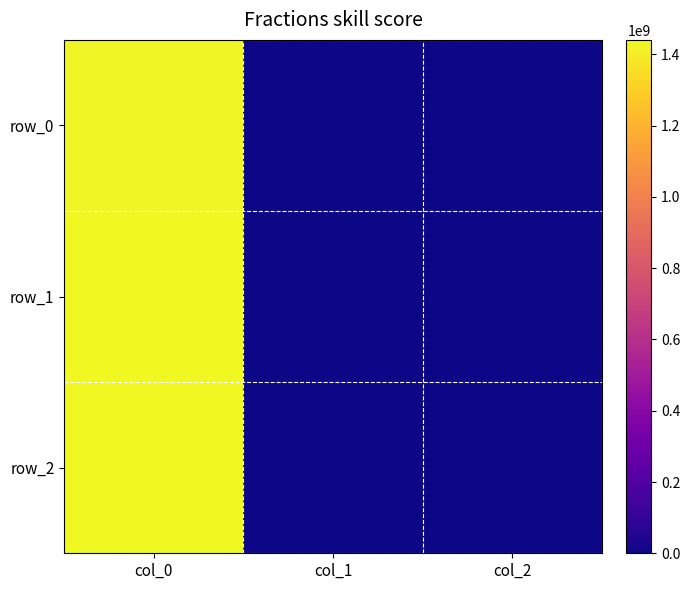

Count the number of categories in the chart.

3